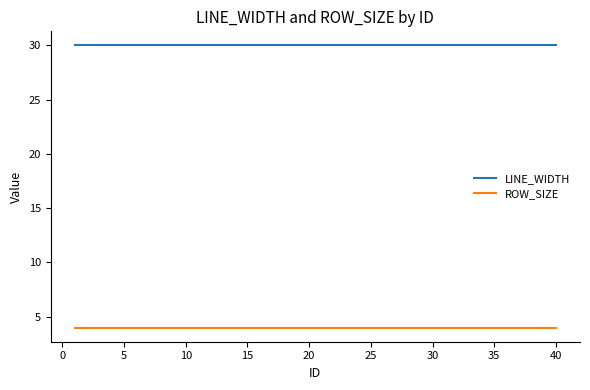

True or false: LINE_WIDTH and ROW_SIZE cross at least once.

False